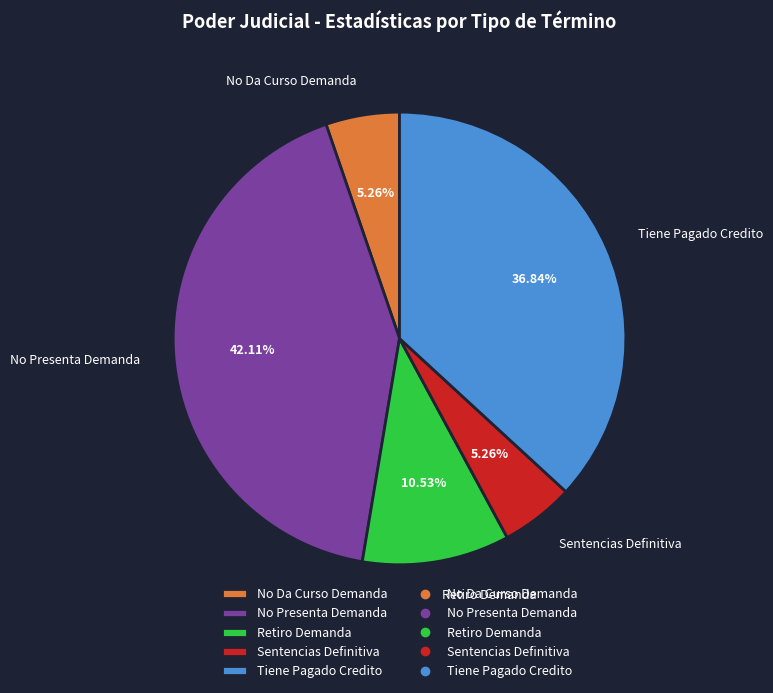

What percentage do Tiene Pagado Credito and Sentencias Definitiva together represent?

42.1%